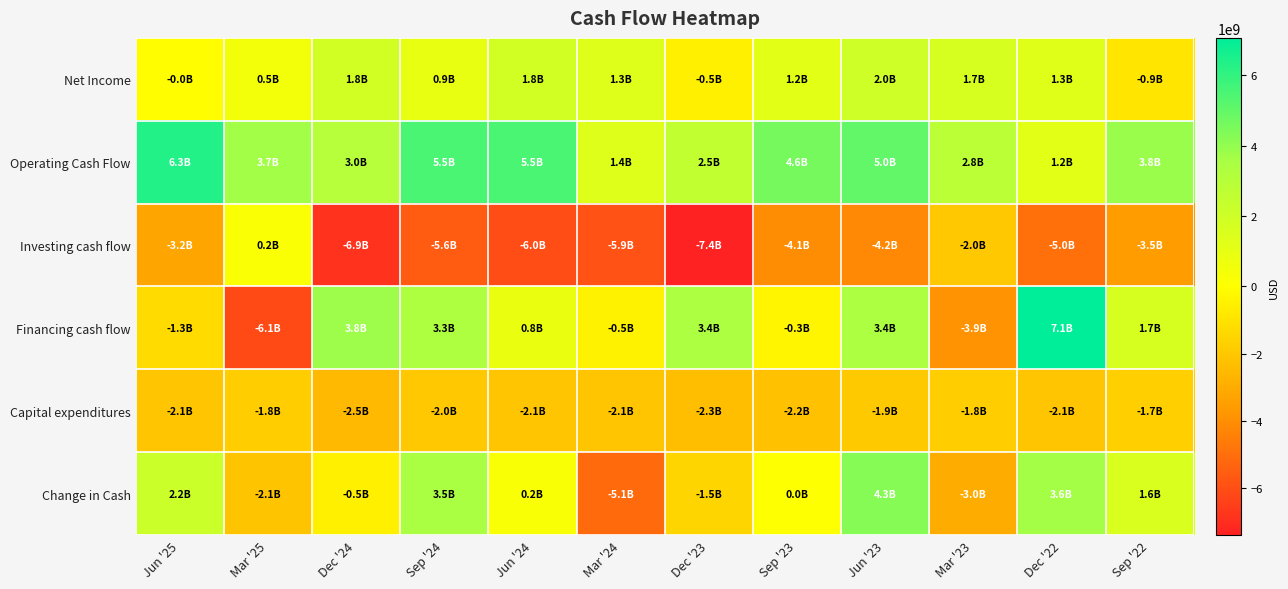

Between Jun '25 and Jun '23, which series saw the biggest shift?

Financing cash flow